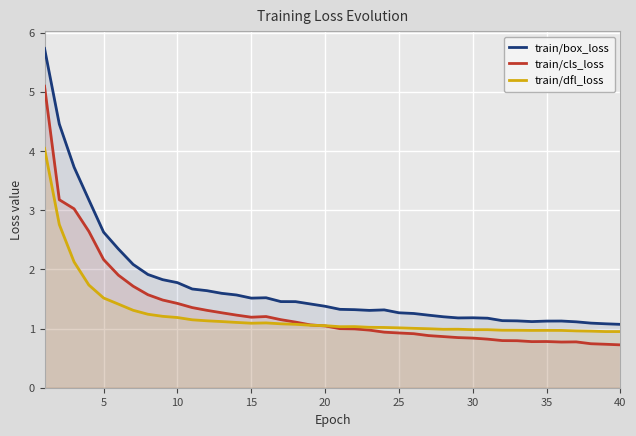

What is the value of the train/cls_loss point at the 4th from the left?

2.6